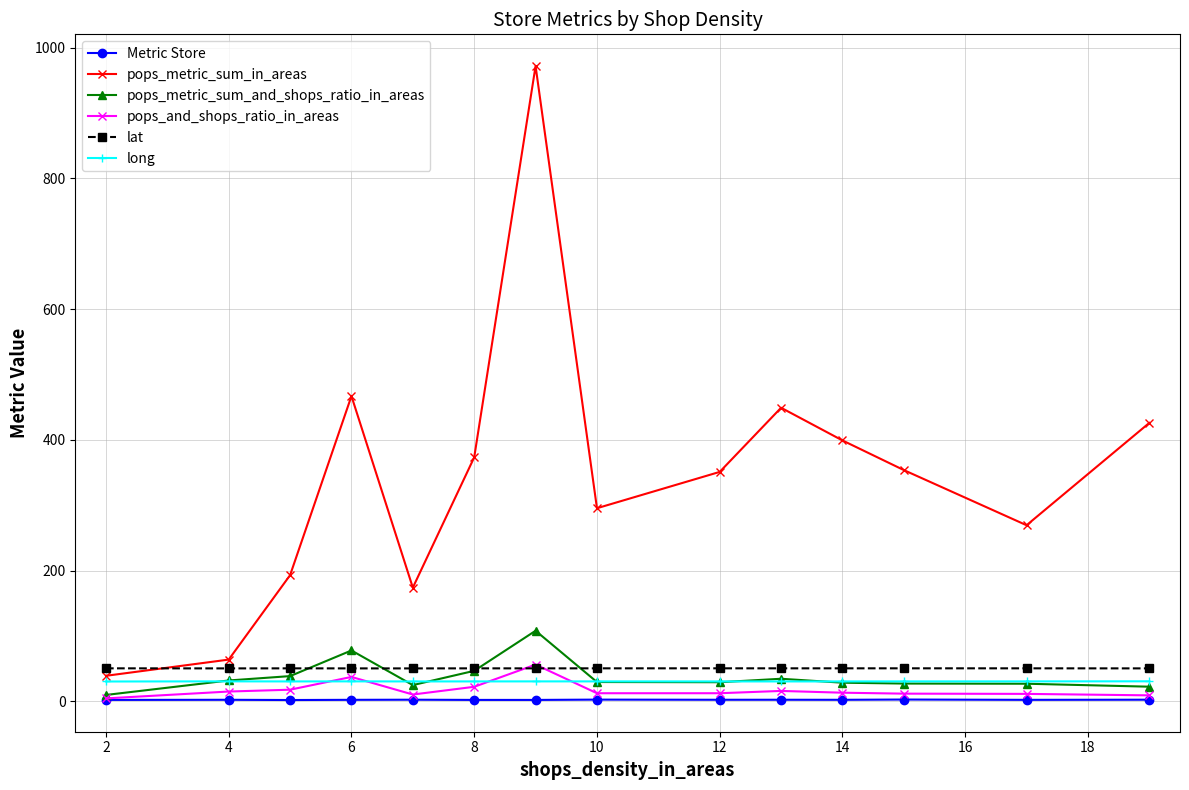

Which series has the widest spread of values?

pops_metric_sum_in_areas